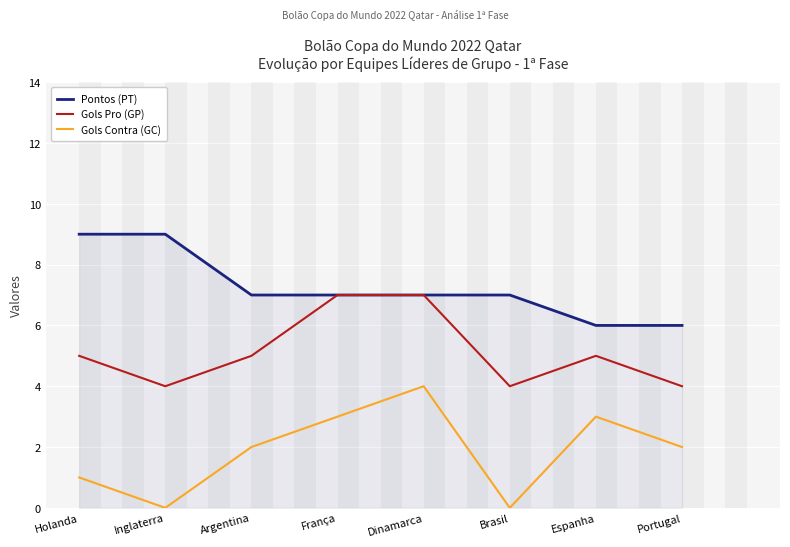

True or false: Pontos (PT) has a value of 4 at Portugal.

False